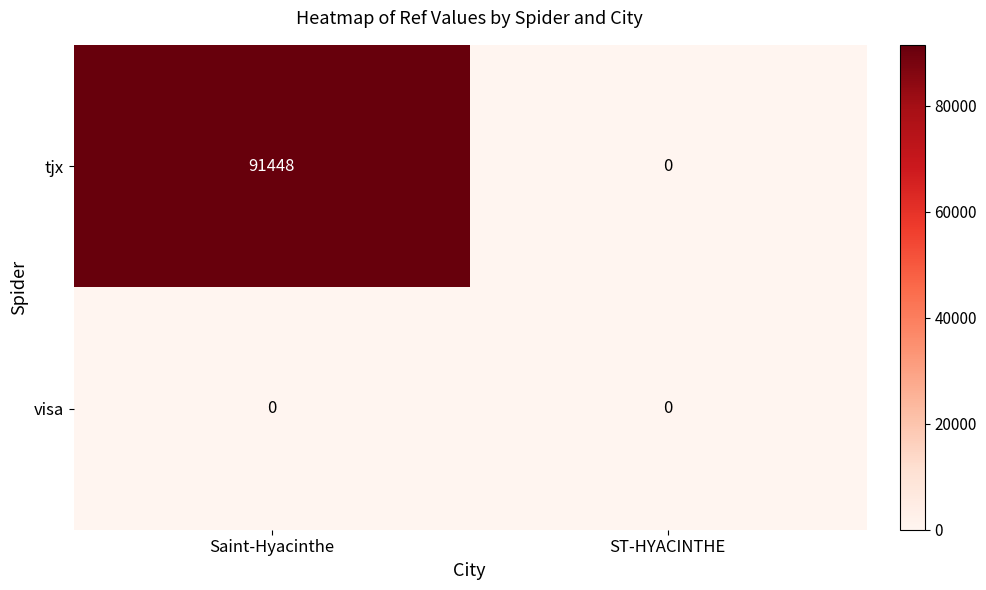

What is the total value across all series at Saint-Hyacinthe?

91448